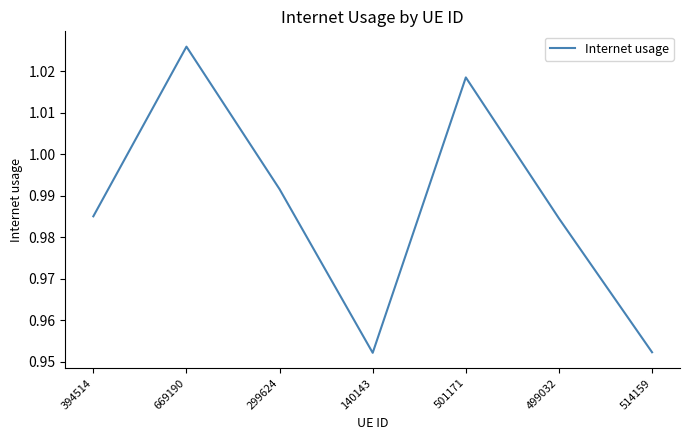

Which has a higher value, 499032 or 514159?

499032